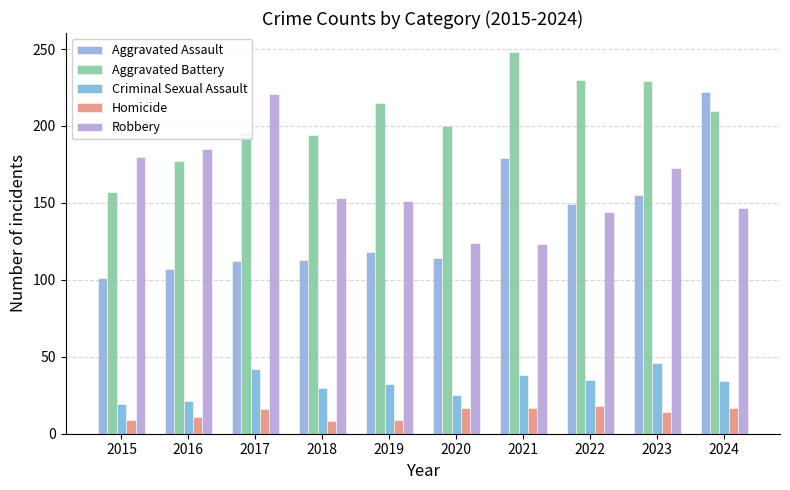

How many data points in Robbery are less than 153?

5